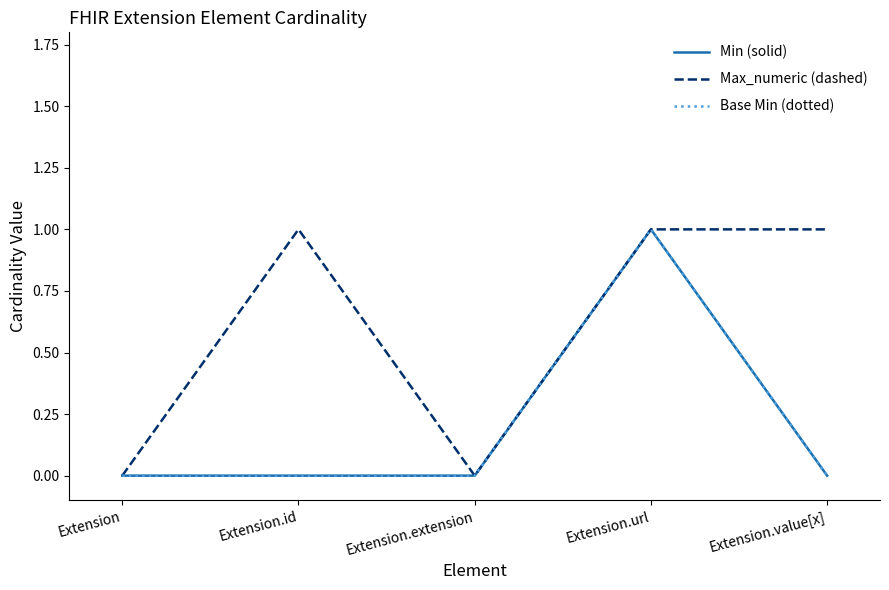

What is the label of the 2nd point from the right?

Extension.url